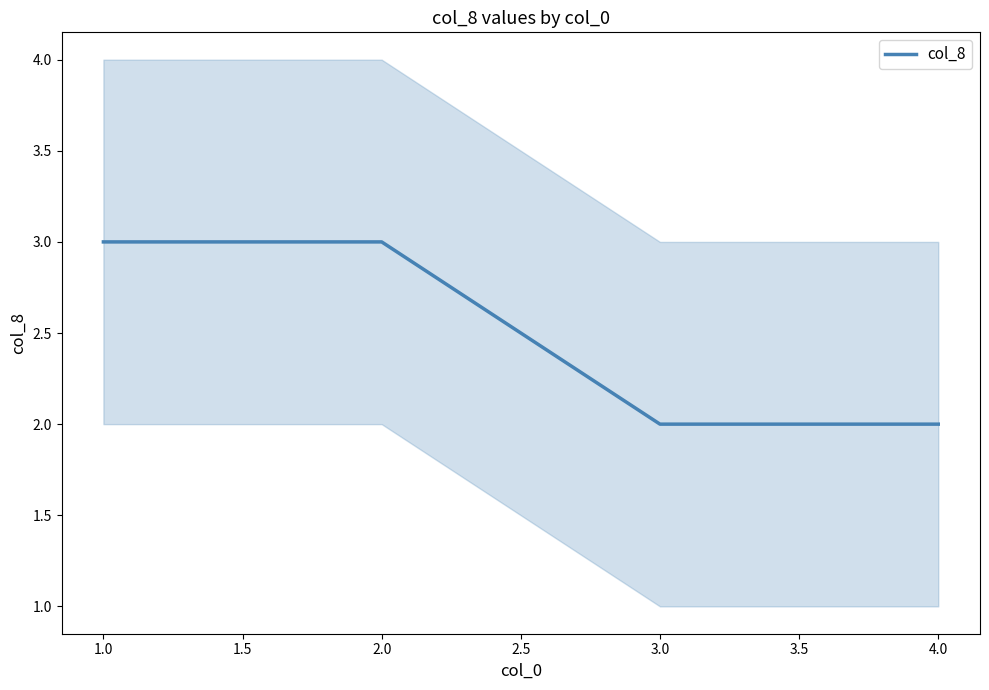

True or false: col_8 has more than 2 points higher than both neighbors.

False